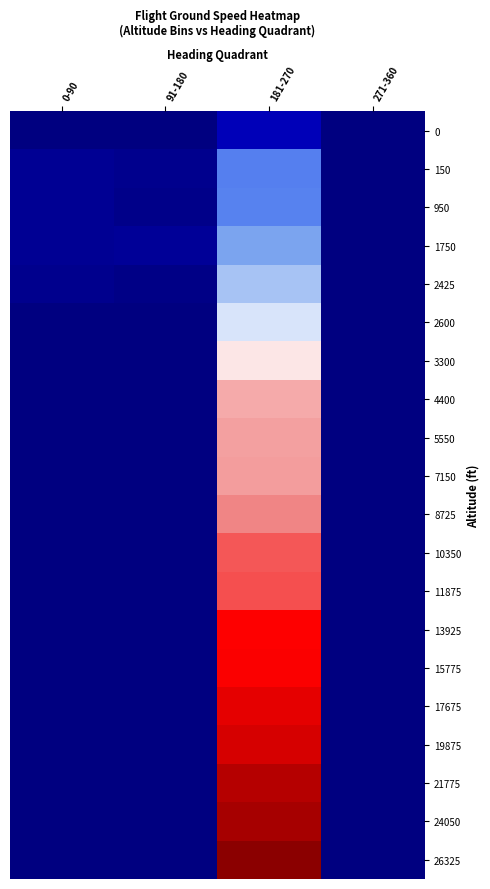

At which category is the sum across all series the highest?

181-270